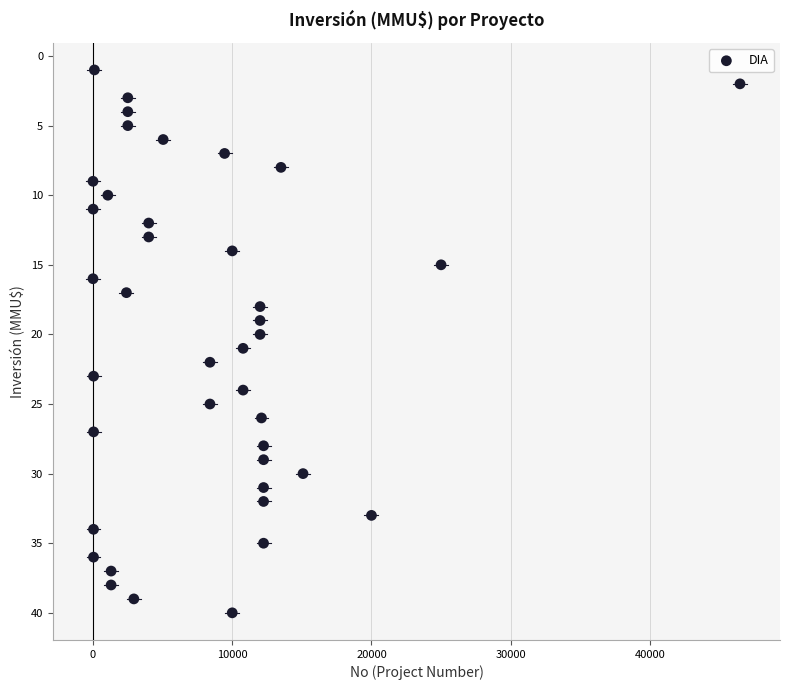

What is the range of Y values (max minus min)?

39